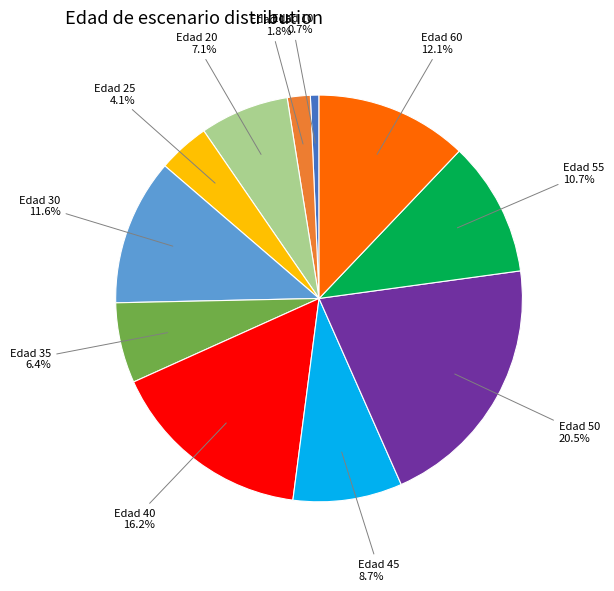

Does any single category account for the majority?

No